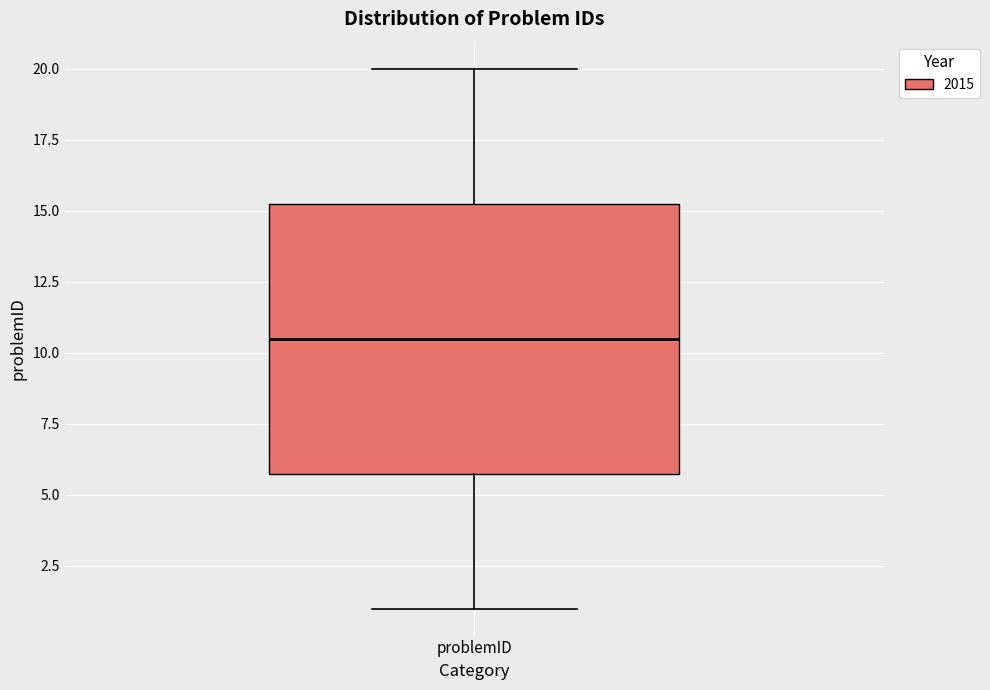

Read this box plot against the y-axis: the position of the median line, the range covered by the box, and the ends of both whiskers. The values are not printed on the chart, so give them approximately, as read against the axis.

median 10.5, box 6.0 to 15.5, whiskers 1.0 to 20.0